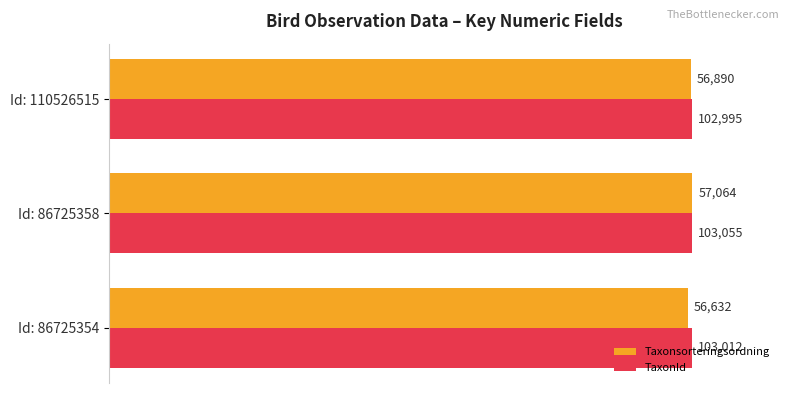

Which series has the widest spread of values?

Taxonsorteringsordning